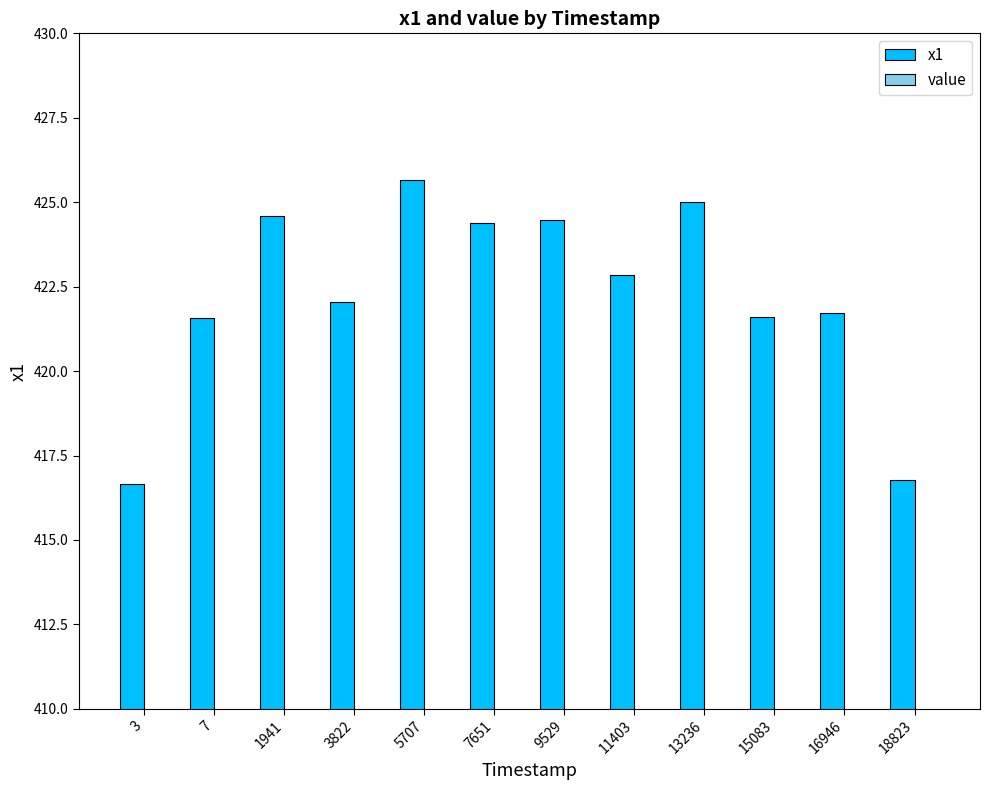

What is the average value of the x1 series?

422.3